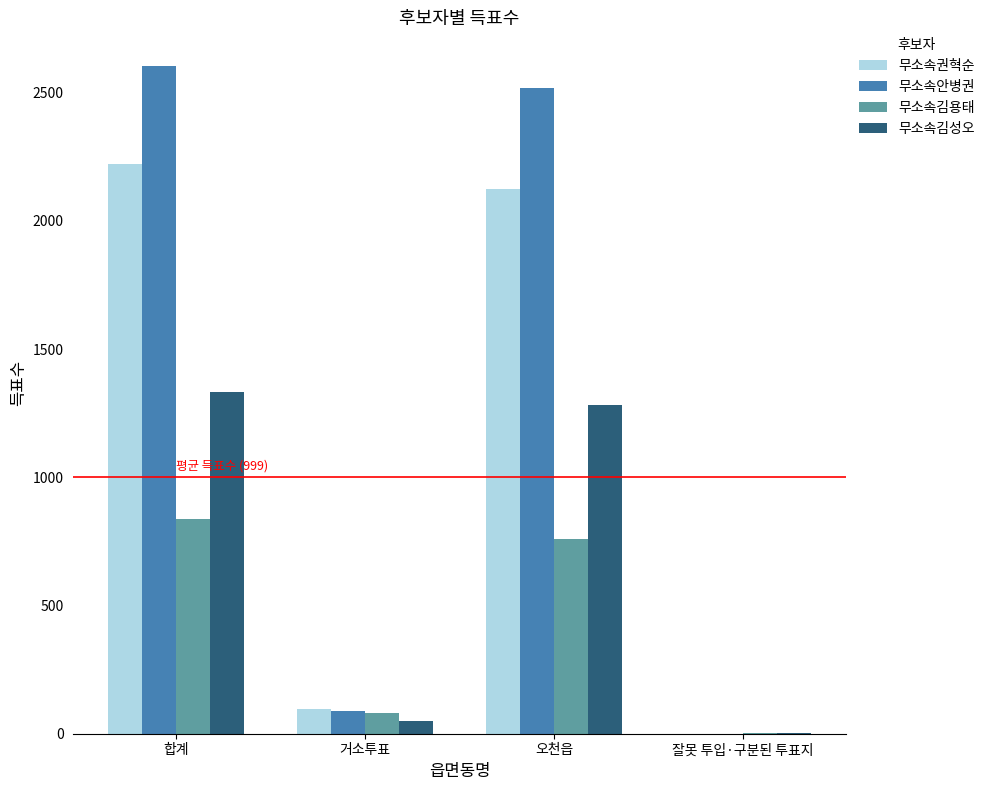

The 무소속권혁순 series shows 2125 at 오천읍. True or false?

True